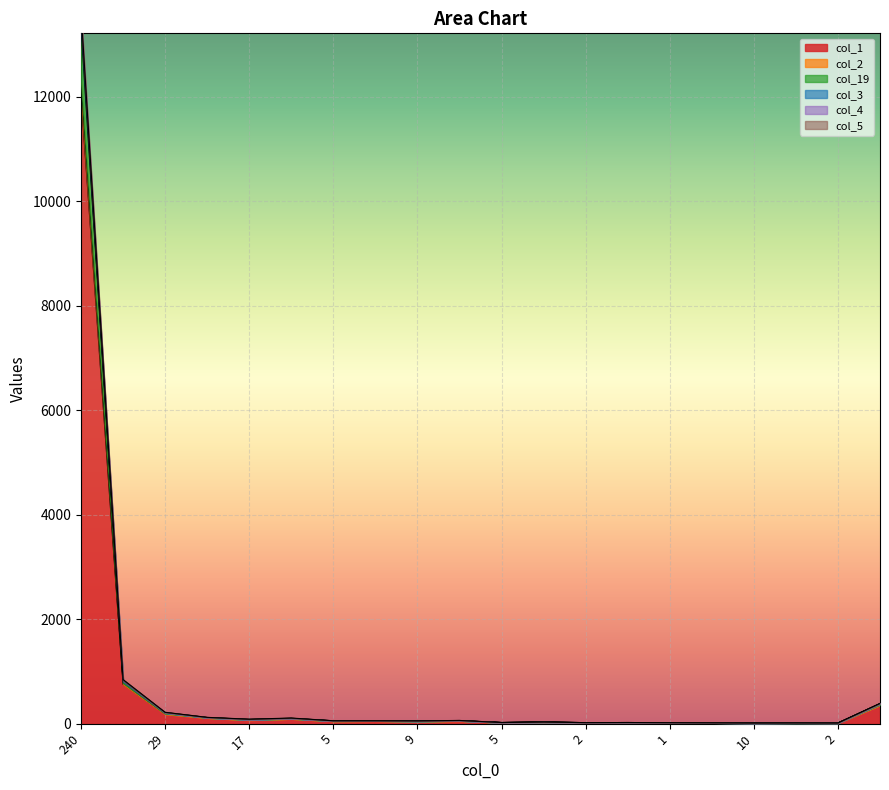

True or false: col_5 and col_2 intersect in this chart.

False